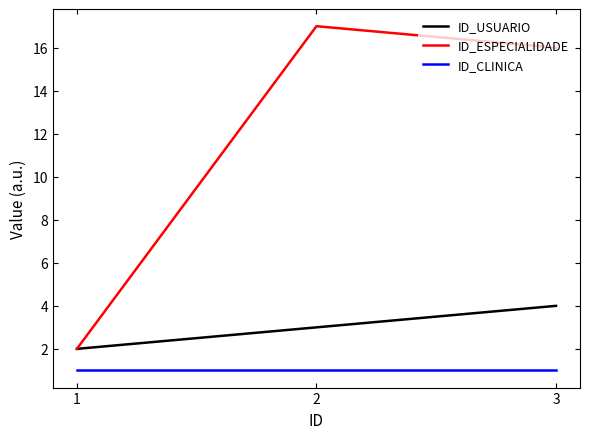

What is the sum of all ID_ESPECIALIDADE values?

35